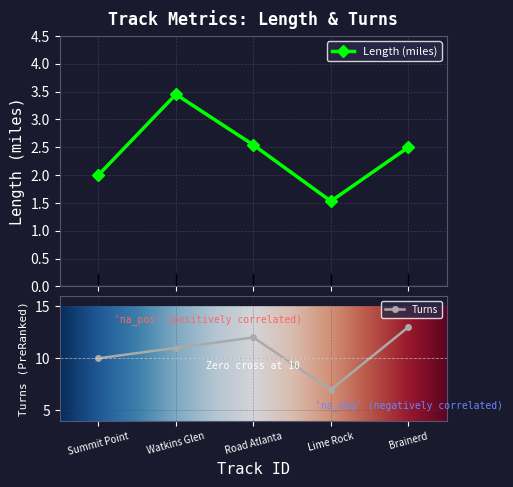

True or false: Length and Turns cross at least once.

False